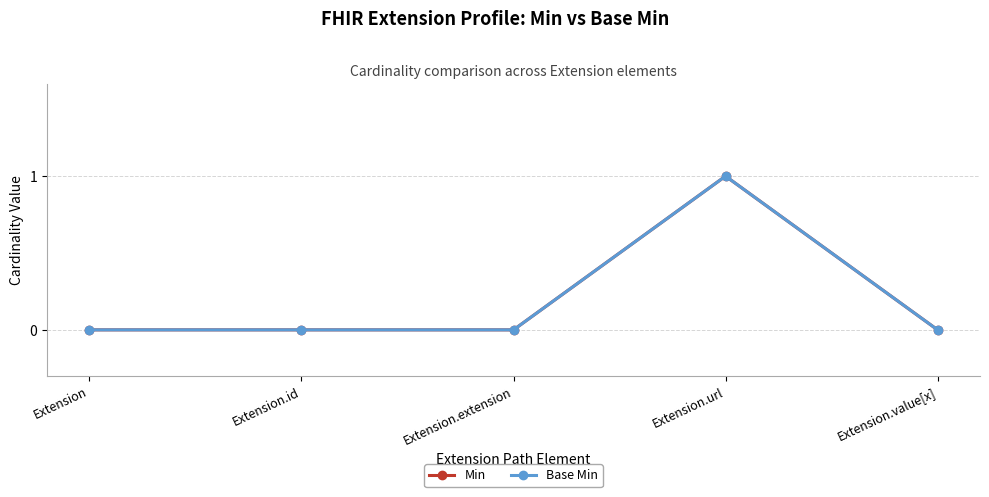

At which label is Base Min closest to 0?

Extension